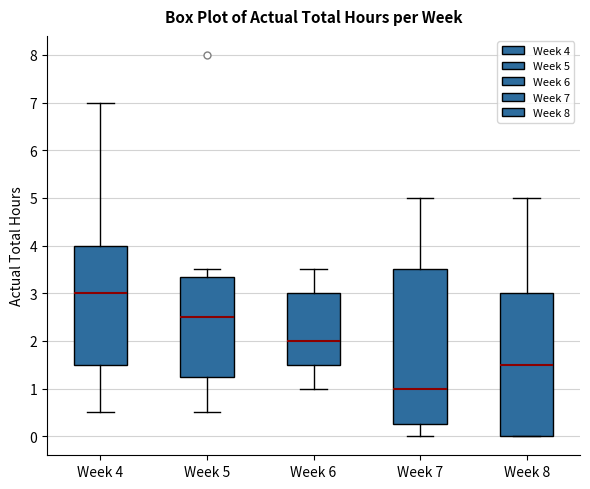

Comparing the boxes themselves (not the whiskers), which one is the tallest?

Week 7